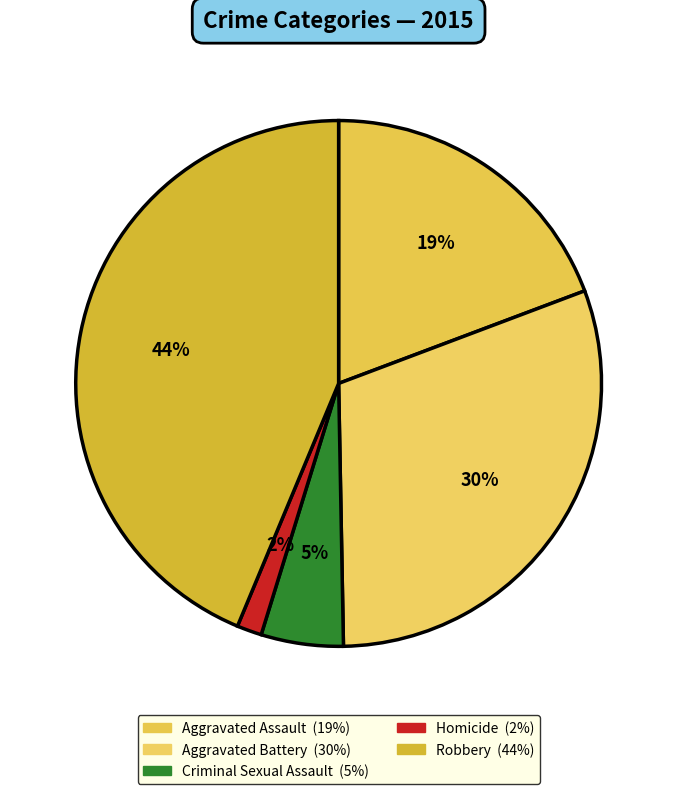

Does Robbery account for over 50% of the chart?

No